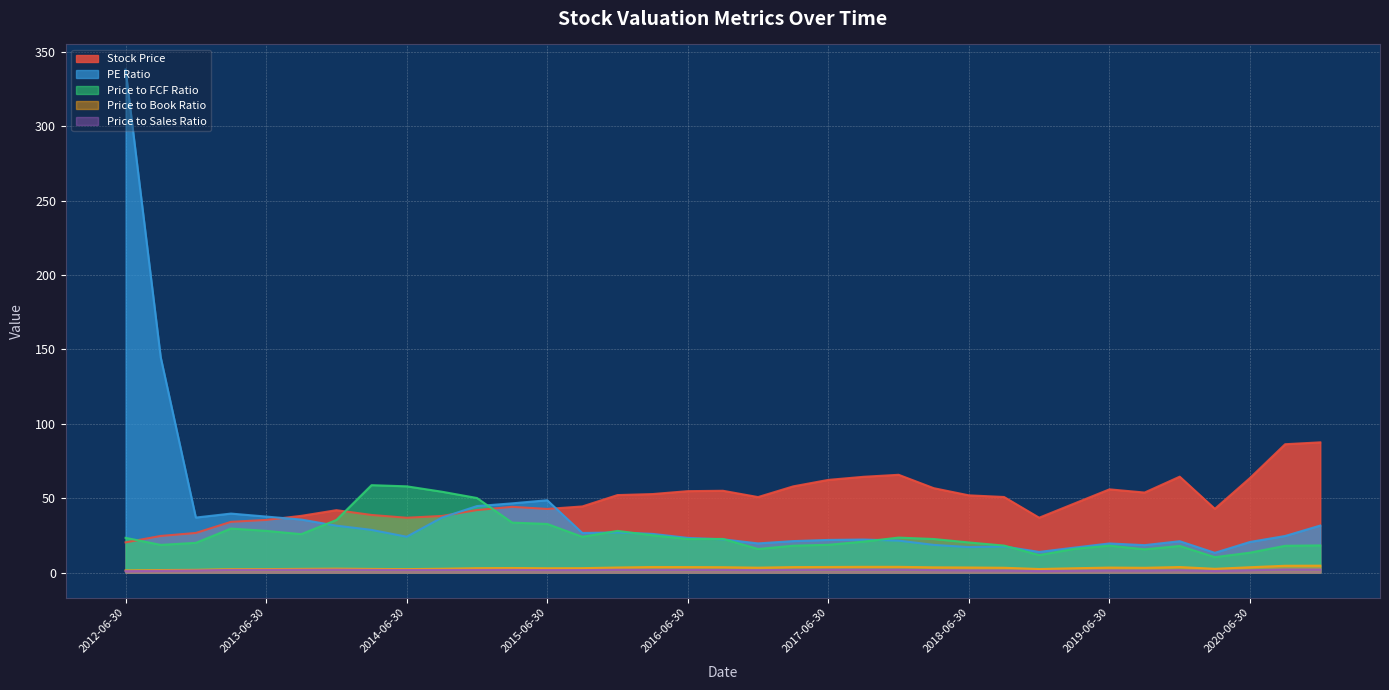

Reading right to left, what are all the values shown in this chart?

Stock Price: 2021-02-19=87.5	2020-09-30=86.3	2020-06-30=63.6	2020-03-31=42.8	2019-12-31=64.5	2019-09-30=53.8	2019-06-30=55.9	2019-03-31=46.4	2018-12-31=36.9	2018-09-30=50.8	2018-06-30=51.9	2018-03-31=56.7	2017-12-31=65.7	2017-09-30=64.4	2017-06-30=62.3	2017-03-31=57.9	2016-12-31=50.8	2016-09-30=55.0	2016-06-30=54.7	2016-03-31=52.8	2015-12-31=52.1	2015-09-30=44.5	2015-06-30=42.8	2015-03-31=44.2	2014-12-31=42.0	2014-09-30=38.0	2014-06-30=36.9	2014-03-31=38.7	2013-12-31=41.9	2013-09-30=38.1	2013-06-30=35.4	2013-03-31=34.1	2012-12-31=26.6	2012-09-30=24.6	2012-06-30=20.3
PE Ratio: 2021-02-19=31.6	2020-09-30=24.6	2020-06-30=20.6	2020-03-31=13.3	2019-12-31=21.1	2019-09-30=18.4	2019-06-30=19.6	2019-03-31=16.8	2018-12-31=13.9	2018-09-30=17.6	2018-06-30=17.1	2018-03-31=18.6	2017-12-31=21.5	2017-09-30=22.2	2017-06-30=21.9	2017-03-31=21.1	2016-12-31=19.6	2016-09-30=22.4	2016-06-30=23.3	2016-03-31=26.0	2015-12-31=27.0	2015-09-30=26.6	2015-06-30=48.6	2015-03-31=46.5	2014-12-31=44.7	2014-09-30=36.9	2014-06-30=24.1	2014-03-31=28.7	2013-12-31=31.5	2013-09-30=35.6	2013-06-30=37.6	2013-03-31=39.6	2012-12-31=37.0	2012-09-30=144.8	2012-06-30=338.2
Price to FCF Ratio: 2021-02-19=18.2	2020-09-30=18.0	2020-06-30=13.4	2020-03-31=10.3	2019-12-31=17.9	2019-09-30=15.6	2019-06-30=18.1	2019-03-31=15.9	2018-12-31=11.7	2018-09-30=18.1	2018-06-30=20.2	2018-03-31=22.6	2017-12-31=23.5	2017-09-30=20.8	2017-06-30=18.7	2017-03-31=18.1	2016-12-31=15.8	2016-09-30=22.6	2016-06-30=22.5	2016-03-31=25.0	2015-12-31=28.0	2015-09-30=24.0	2015-06-30=32.7	2015-03-31=33.6	2014-12-31=50.1	2014-09-30=54.4	2014-06-30=58.0	2014-03-31=58.8	2013-12-31=35.3	2013-09-30=25.8	2013-06-30=28.0	2013-03-31=29.6	2012-12-31=20.0	2012-09-30=18.6	2012-06-30=23.4
Price to Book Ratio: 2021-02-19=4.6	2020-09-30=4.6	2020-06-30=3.6	2020-03-31=2.5	2019-12-31=3.7	2019-09-30=3.2	2019-06-30=3.3	2019-03-31=2.9	2018-12-31=2.4	2018-09-30=3.2	2018-06-30=3.4	2018-03-31=3.5	2017-12-31=3.8	2017-09-30=3.8	2017-06-30=3.7	2017-03-31=3.7	2016-12-31=3.3	2016-09-30=3.6	2016-06-30=3.7	2016-03-31=3.7	2015-12-31=3.4	2015-09-30=3.0	2015-06-30=2.9	2015-03-31=3.1	2014-12-31=2.9	2014-09-30=2.6	2014-06-30=2.3	2014-03-31=2.4	2013-12-31=2.6	2013-09-30=2.5	2013-06-30=2.3	2013-03-31=2.3	2012-12-31=1.8	2012-09-30=1.7	2012-06-30=1.4
Price to Sales Ratio: 2021-02-19=2.0	2020-09-30=2.0	2020-06-30=1.6	2020-03-31=1.0	2019-12-31=1.6	2019-09-30=1.3	2019-06-30=1.4	2019-03-31=1.2	2018-12-31=1.0	2018-09-30=1.4	2018-06-30=1.5	2018-03-31=1.6	2017-12-31=1.9	2017-09-30=1.9	2017-06-30=1.9	2017-03-31=1.8	2016-12-31=1.6	2016-09-30=1.8	2016-06-30=1.8	2016-03-31=1.8	2015-12-31=1.9	2015-09-30=1.7	2015-06-30=1.7	2015-03-31=1.8	2014-12-31=1.8	2014-09-30=1.7	2014-06-30=1.7	2014-03-31=1.8	2013-12-31=1.9	2013-09-30=1.9	2013-06-30=1.8	2013-03-31=1.8	2012-12-31=1.4	2012-09-30=1.1	2012-06-30=0.9